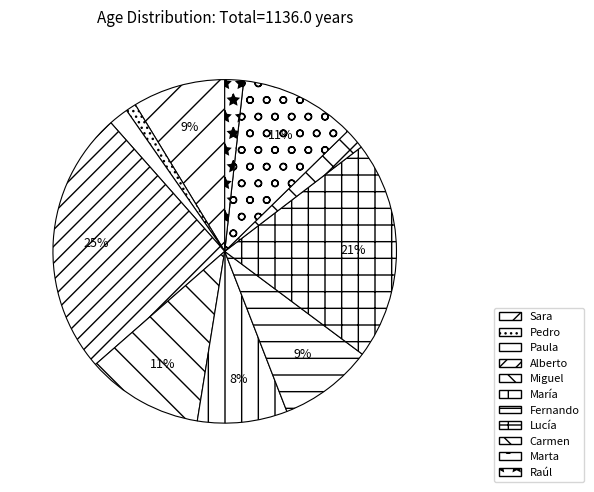

What percentage is the Fernando slice, to the nearest percent?

9%